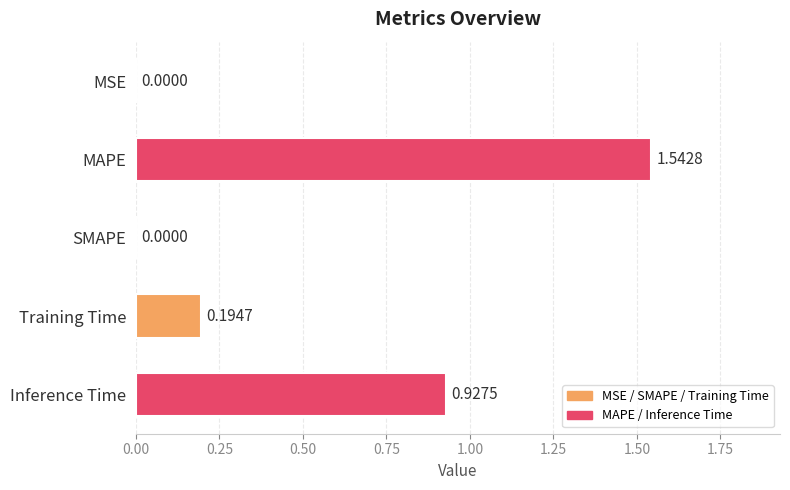

What is the change in value from MAPE to SMAPE?

-1.5